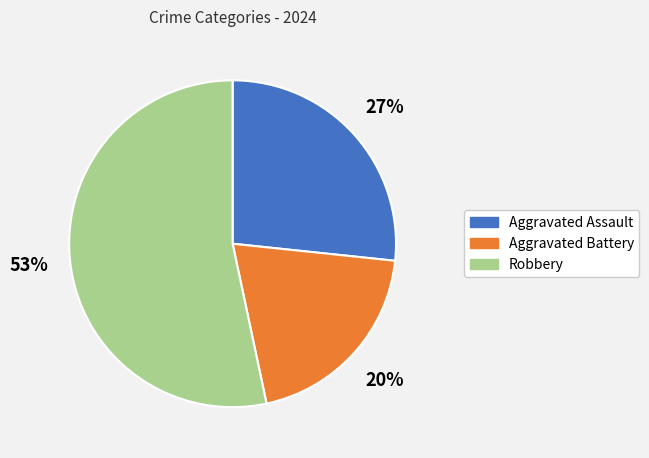

What is the largest slice in the pie chart?

Robbery